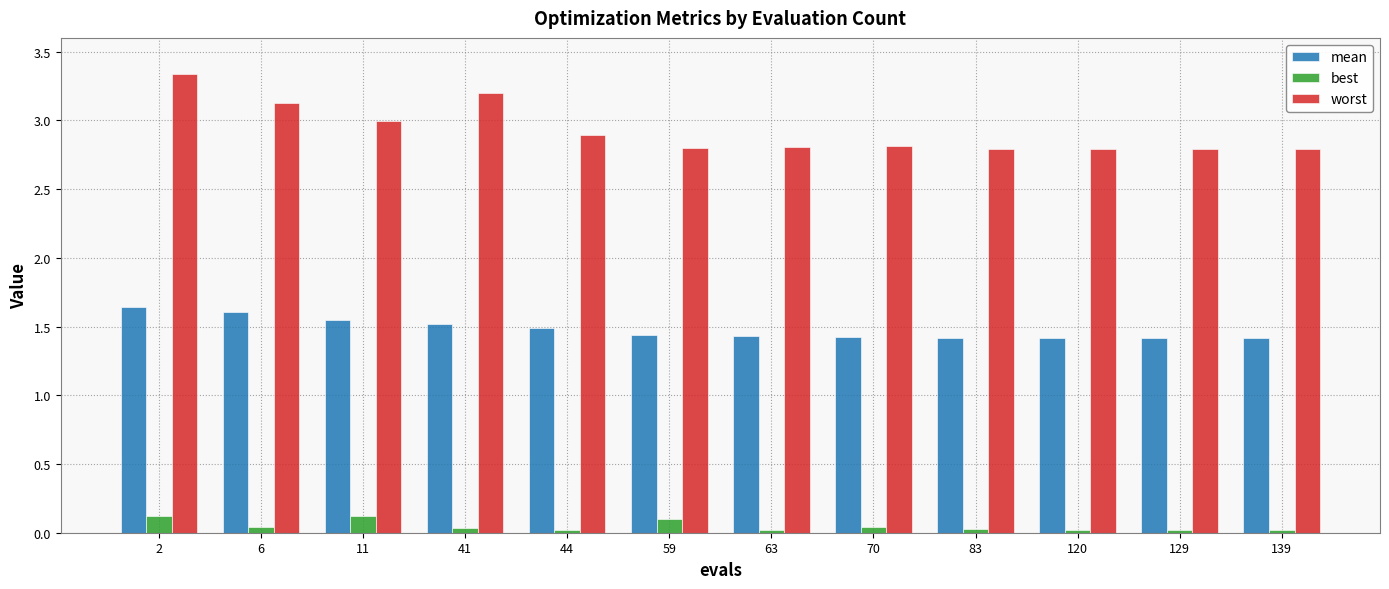

Is the value of worst at 70 greater than the value of mean at 6?

Yes